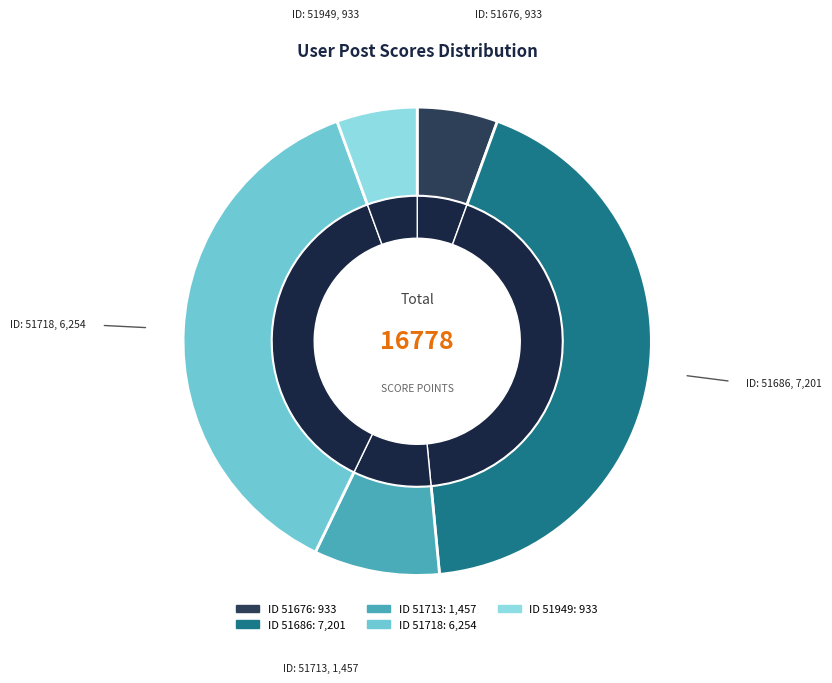

What is the change in value from 51686 to 51713?

-5744